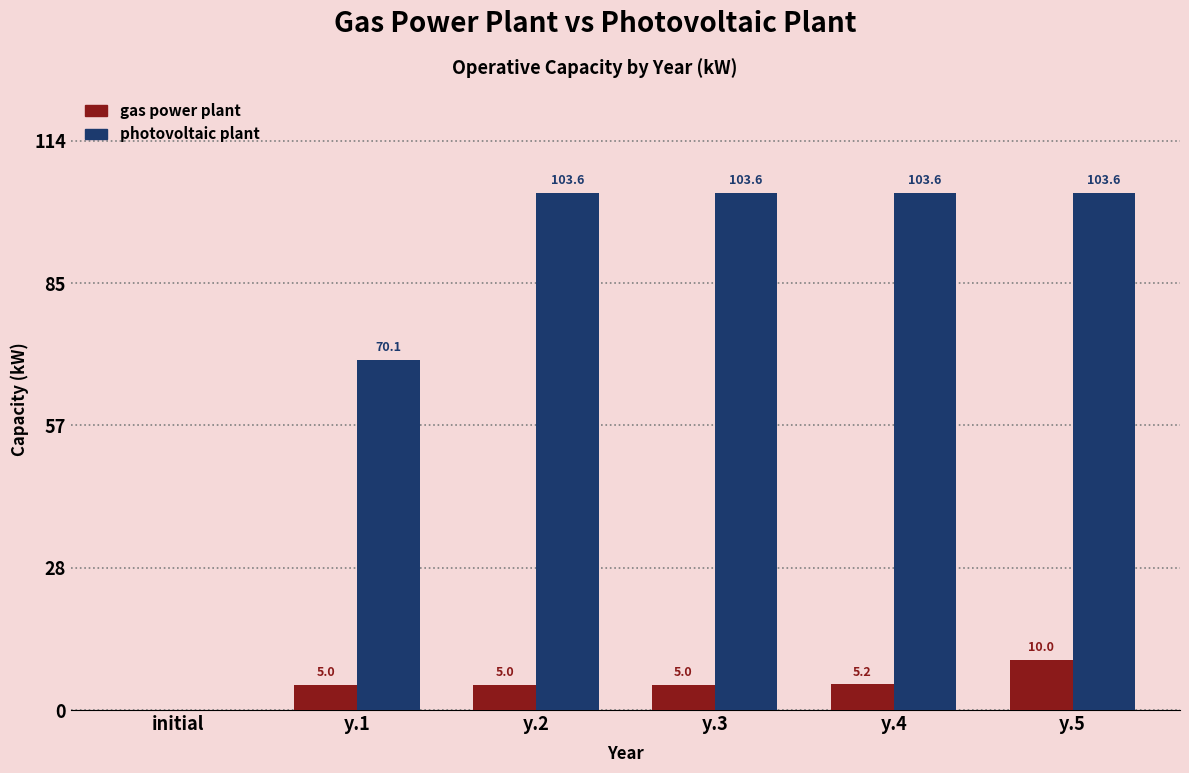

Reading right to left, extract all data points from this chart.

gas power plant: y.5=10.0	y.4=5.2	y.3=5.0	y.2=5.0	y.1=5.0	initial=0.0
photovoltaic plant: y.5=103.6	y.4=103.6	y.3=103.6	y.2=103.6	y.1=70.1	initial=0.0